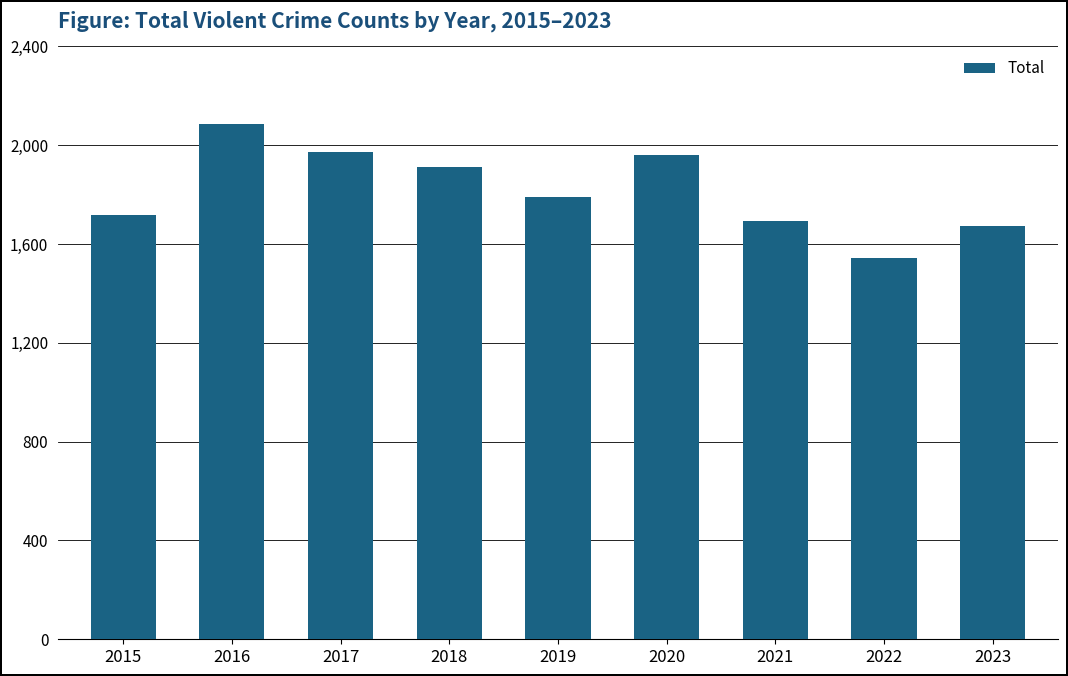

What is the minimum value shown in the chart?

1542